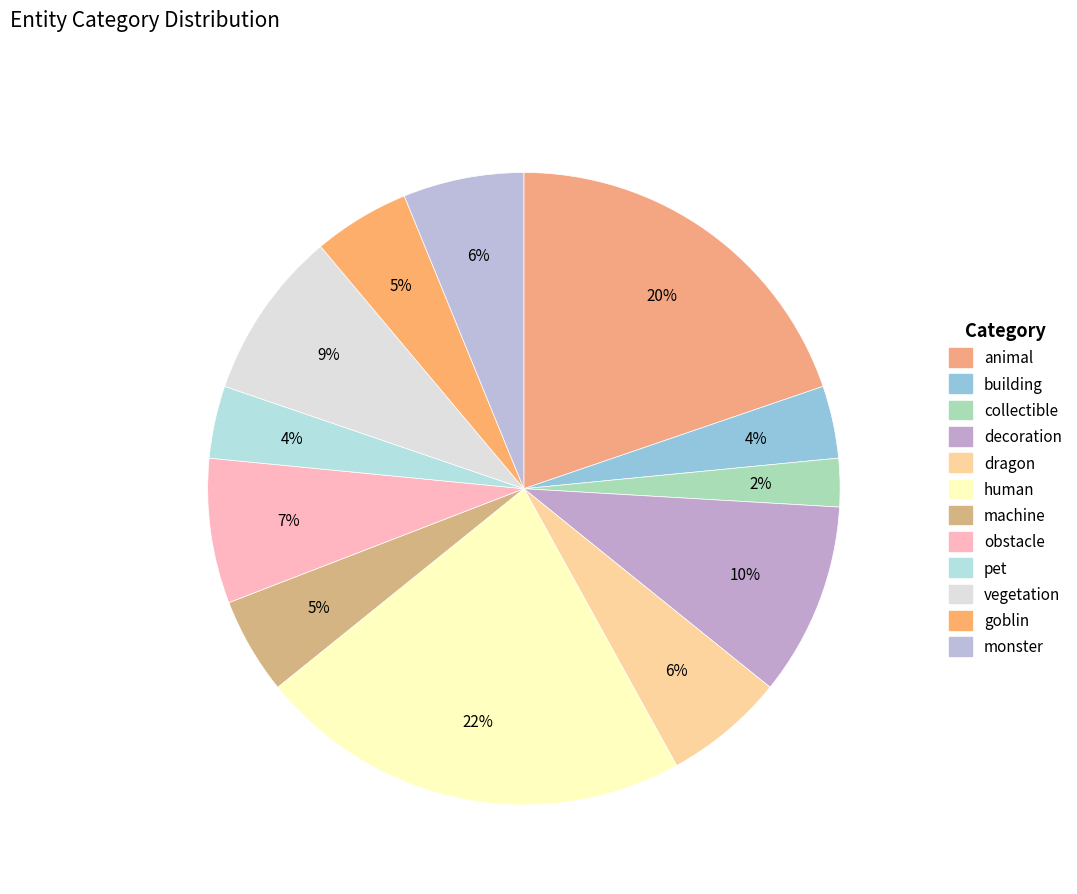

To the nearest percent, what is the combined percentage of obstacle and machine?

12%